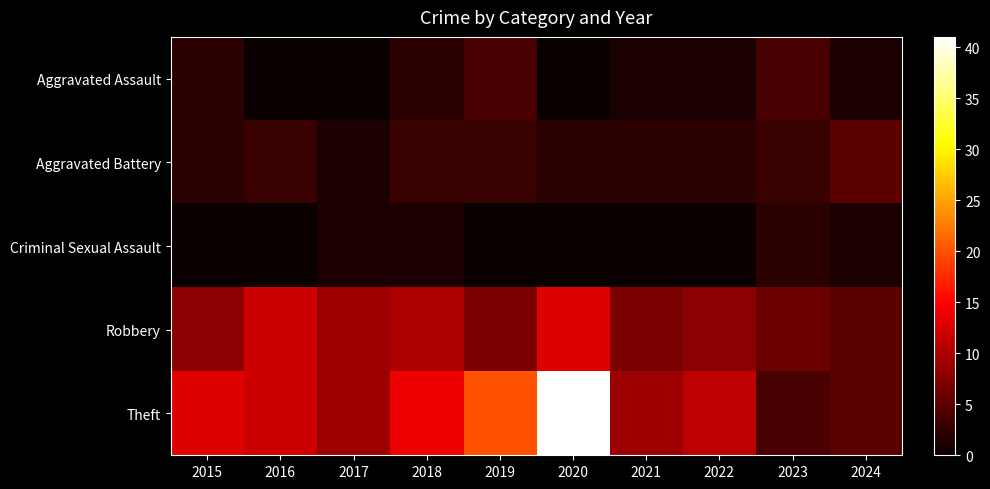

Reading right to left, transcribe all the data shown in this chart.

Aggravated Assault: 2024=1	2023=4	2022=1	2021=1	2020=0	2019=4	2018=2	2017=0	2016=0	2015=2
Aggravated Battery: 2024=5	2023=3	2022=2	2021=2	2020=2	2019=3	2018=3	2017=1	2016=3	2015=2
Criminal Sexual Assault: 2024=1	2023=2	2022=0	2021=0	2020=0	2019=0	2018=1	2017=1	2016=0	2015=0
Robbery: 2024=5	2023=6	2022=8	2021=7	2020=13	2019=7	2018=10	2017=9	2016=12	2015=8
Theft: 2024=5	2023=4	2022=11	2021=9	2020=41	2019=20	2018=14	2017=9	2016=12	2015=13